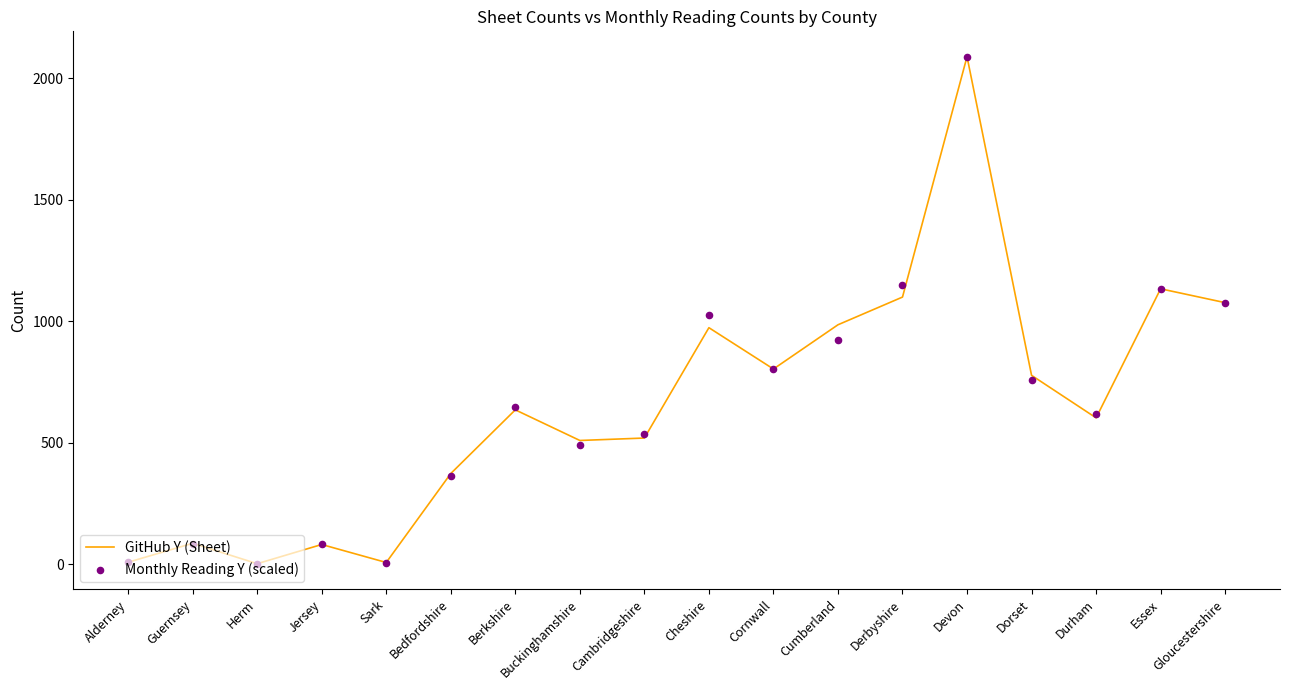

Which series reaches the minimum Y coordinate?

Monthly Reading Y (scaled)